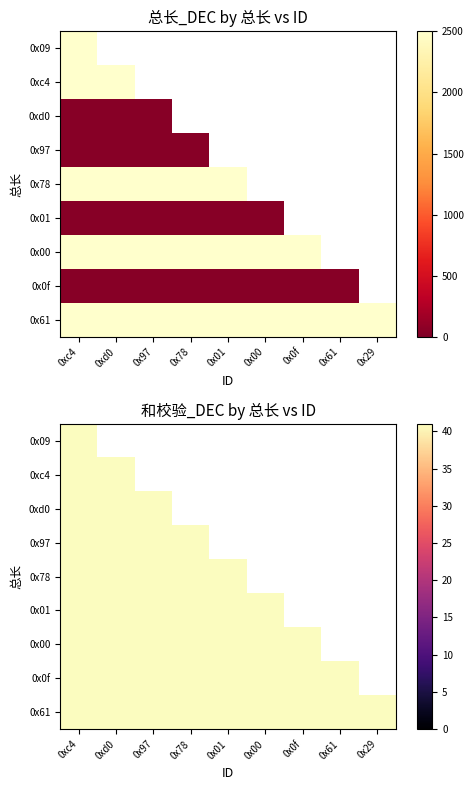

What is the average value of the 0x00 series?

2500